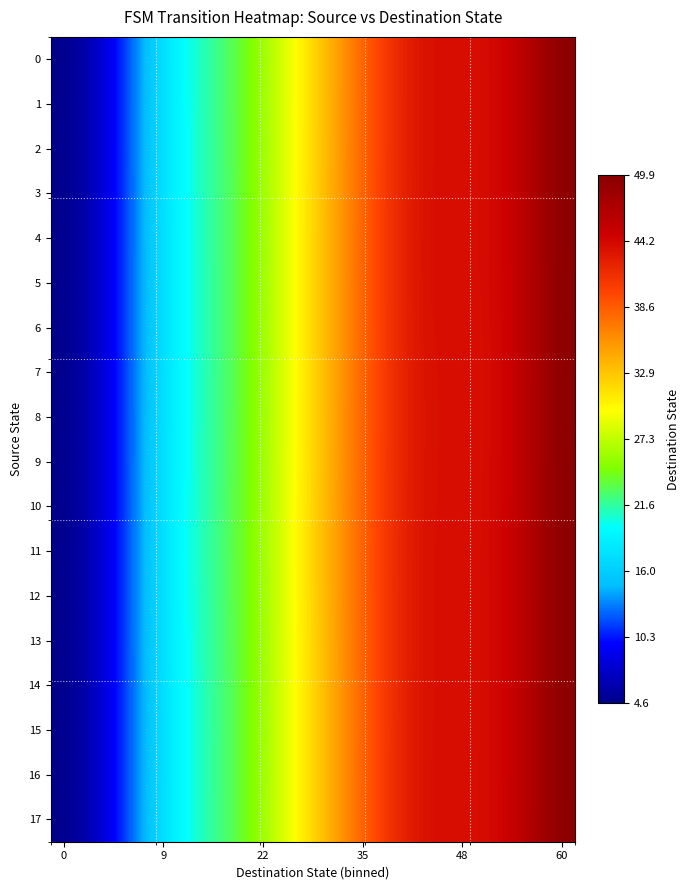

List the series in order of their peak value, highest first.

17, 16, 13, 2, 14, 15, 12, 1, 11, 3, 0, 10, 4, 9, 5, 8, 6, 7